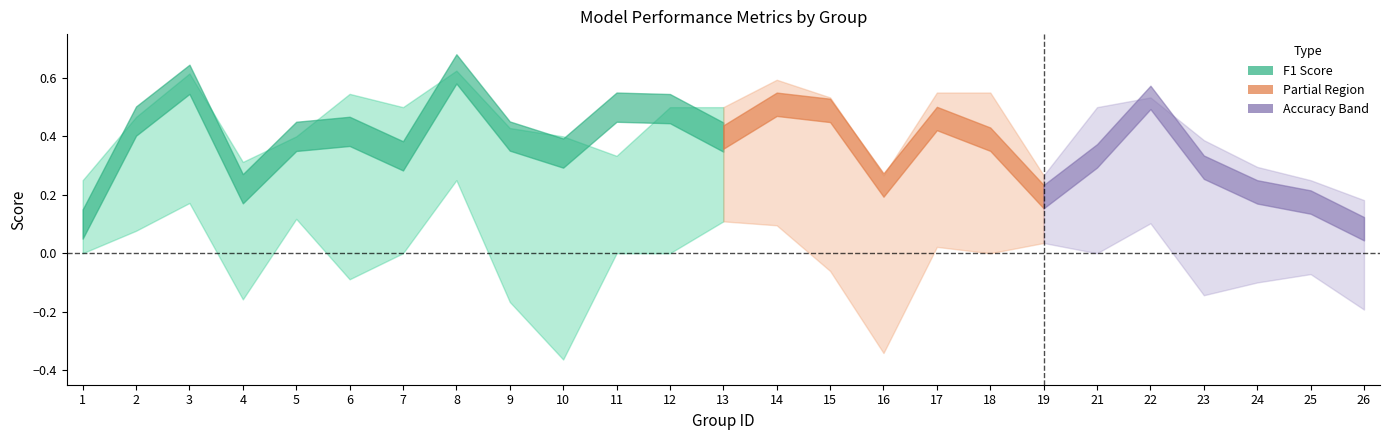

Reading left to right, extract all data points from this chart.

f1: 1=0.1	2=0.5	3=0.6	4=0.2	5=0.4	6=0.4	7=0.3	8=0.6	9=0.4	10=0.3	11=0.5	12=0.5	13=0.4	14=0.5	15=0.5	16=0.2	17=0.5	18=0.4	19=0.2	21=0.3	22=0.5	23=0.3	24=0.2	25=0.2	26=0.1
accuracy: 1=0.2	2=0.5	3=0.6	4=0.3	5=0.4	6=0.5	7=0.5	8=0.6	9=0.4	10=0.4	11=0.3	12=0.5	13=0.5	14=0.6	15=0.5	16=0.3	17=0.6	18=0.6	19=0.3	21=0.5	22=0.5	23=0.4	24=0.3	25=0.2	26=0.2
kappa: 1=0.0	2=0.1	3=0.2	4=-0.2	5=0.1	6=-0.1	7=0.0	8=0.2	9=-0.2	10=-0.4	11=0.0	12=0.0	13=0.1	14=0.1	15=-0.1	16=-0.3	17=0.0	18=0.0	19=0.0	21=0.0	22=0.1	23=-0.1	24=-0.1	25=-0.1	26=-0.2